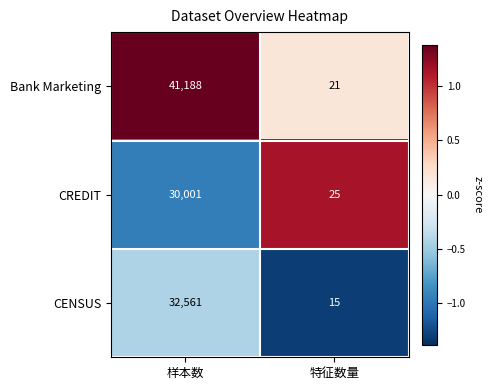

Between 样本数 and 特征数量, which series saw the biggest shift?

Bank Marketing